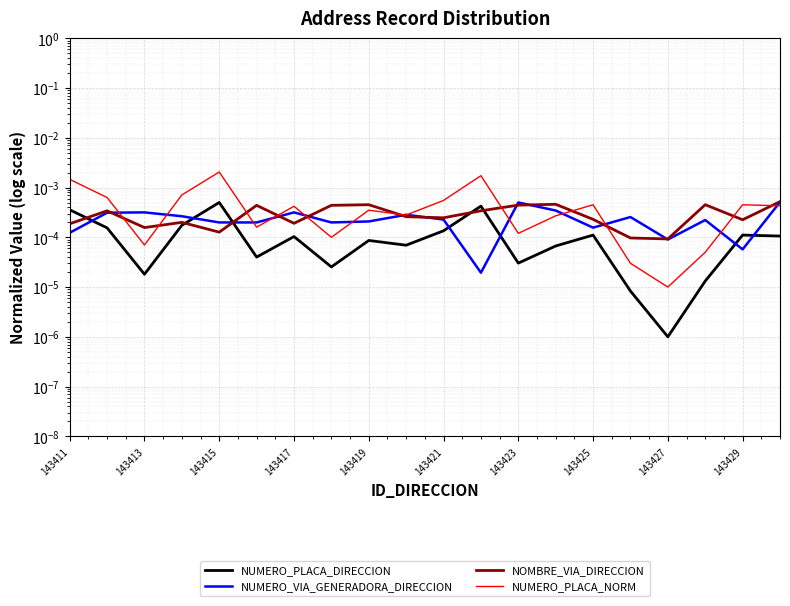

List the labels in order of NOMBRE_VIA_DIRECCION value, smallest first.

16, 15, 143419, 143415, 143411, 143423, 143417, 18, 14, 10, 143429, 143413, 11, 143421, 143425, 12, 143427, 17, 13, 19